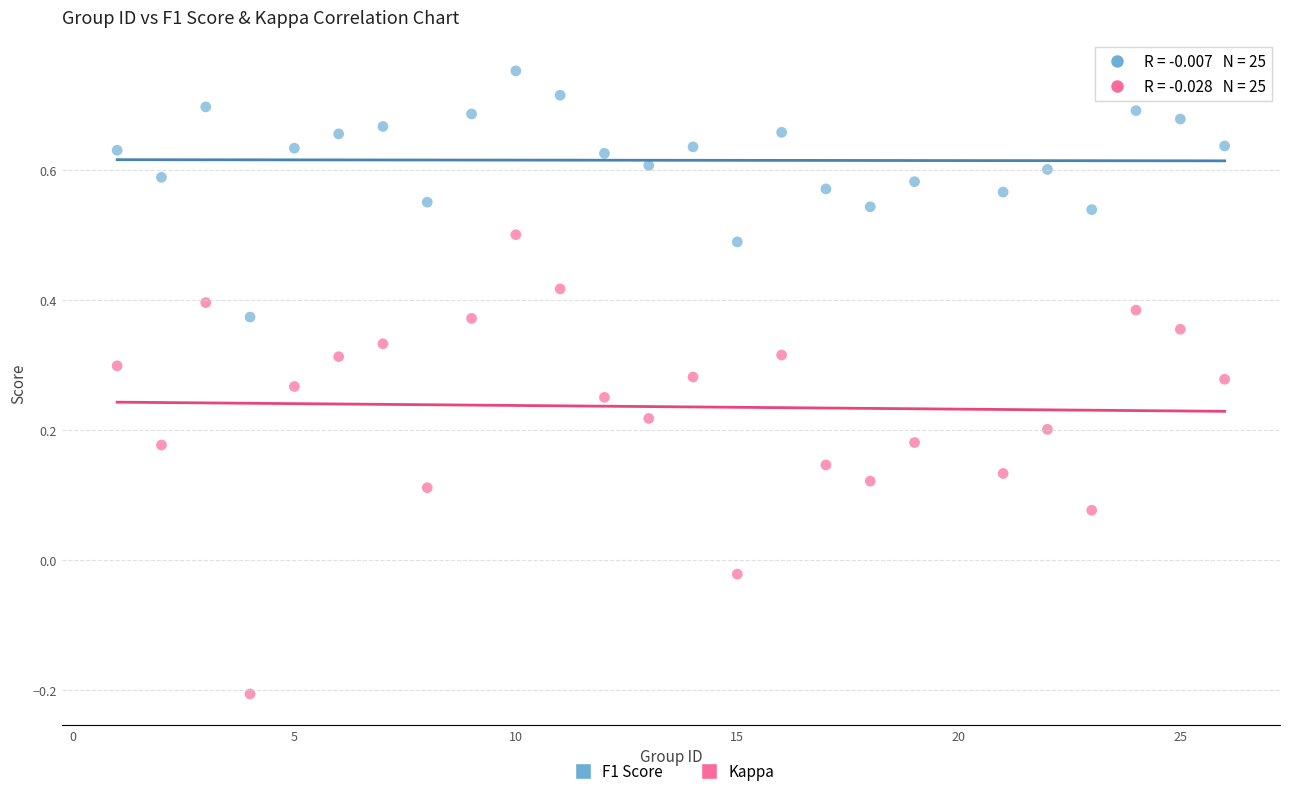

Across all data points, what is the range of Y values (max minus min)?

1.0